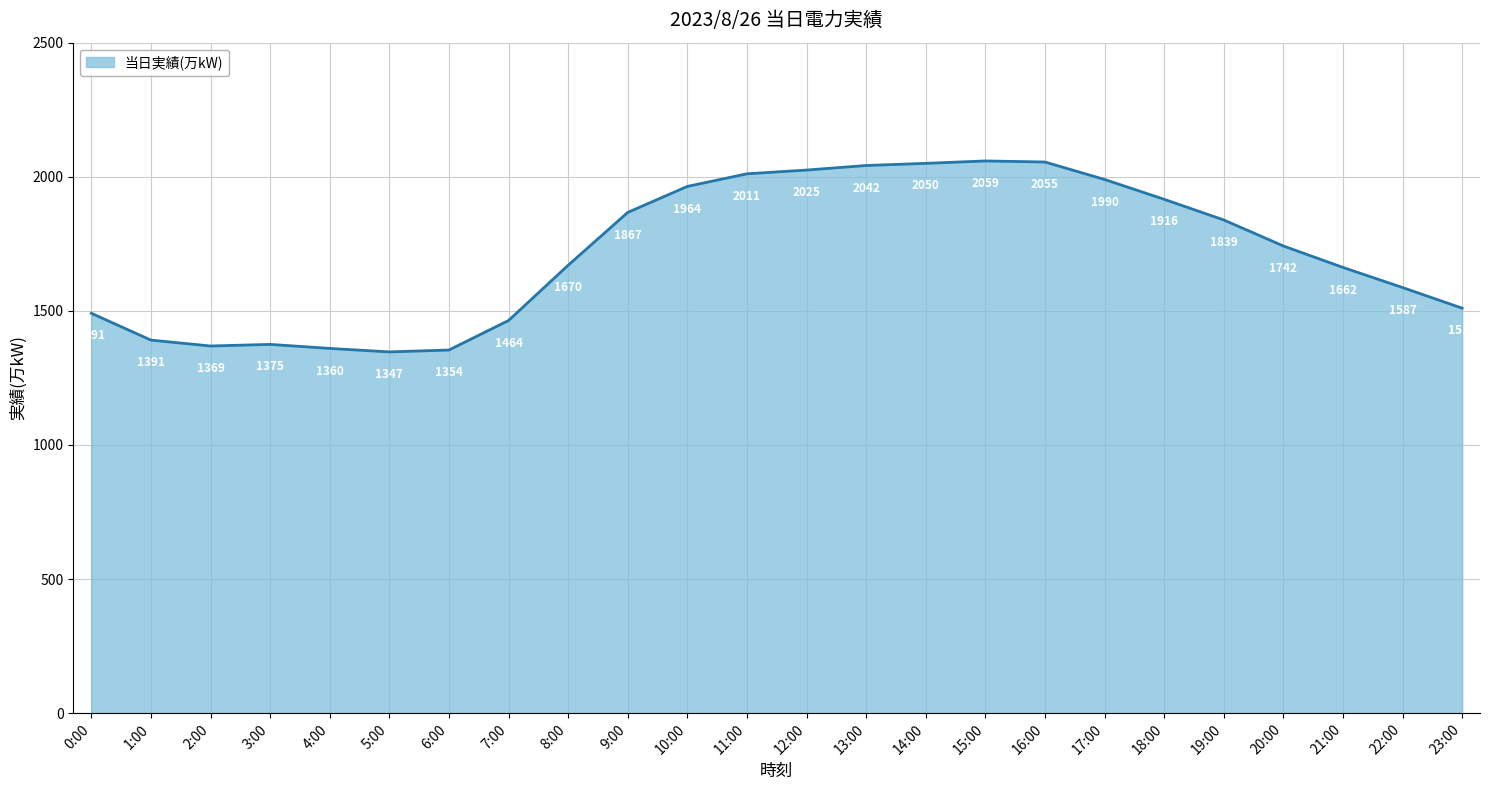

What position from the left is 1:00?

2